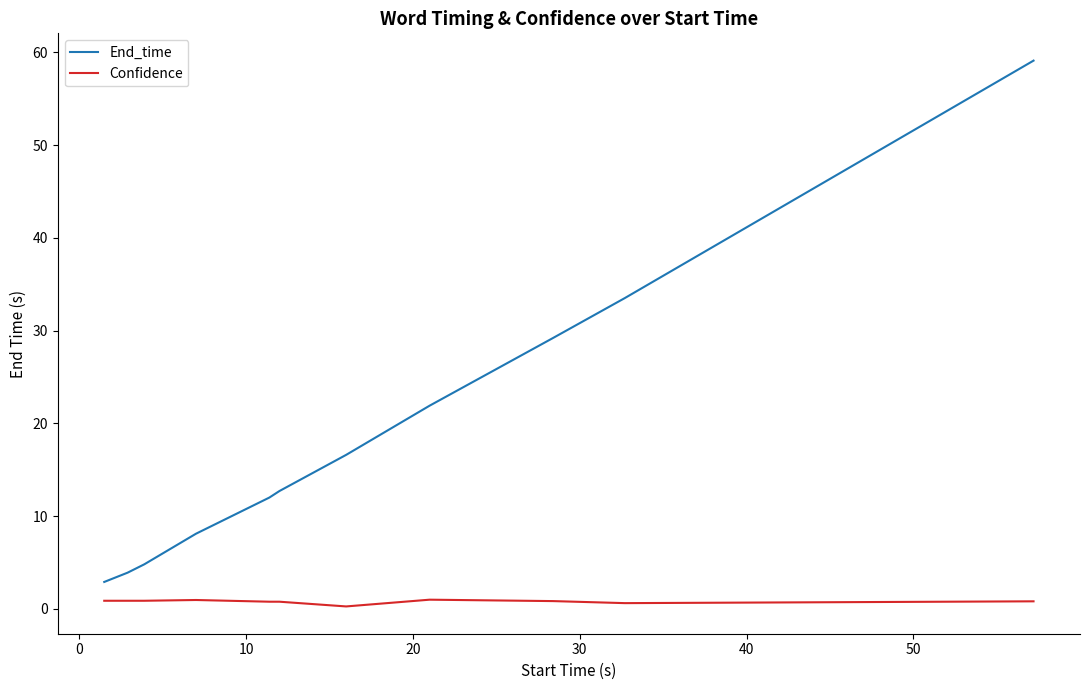

True or false: End_time and Confidence intersect in this chart.

False